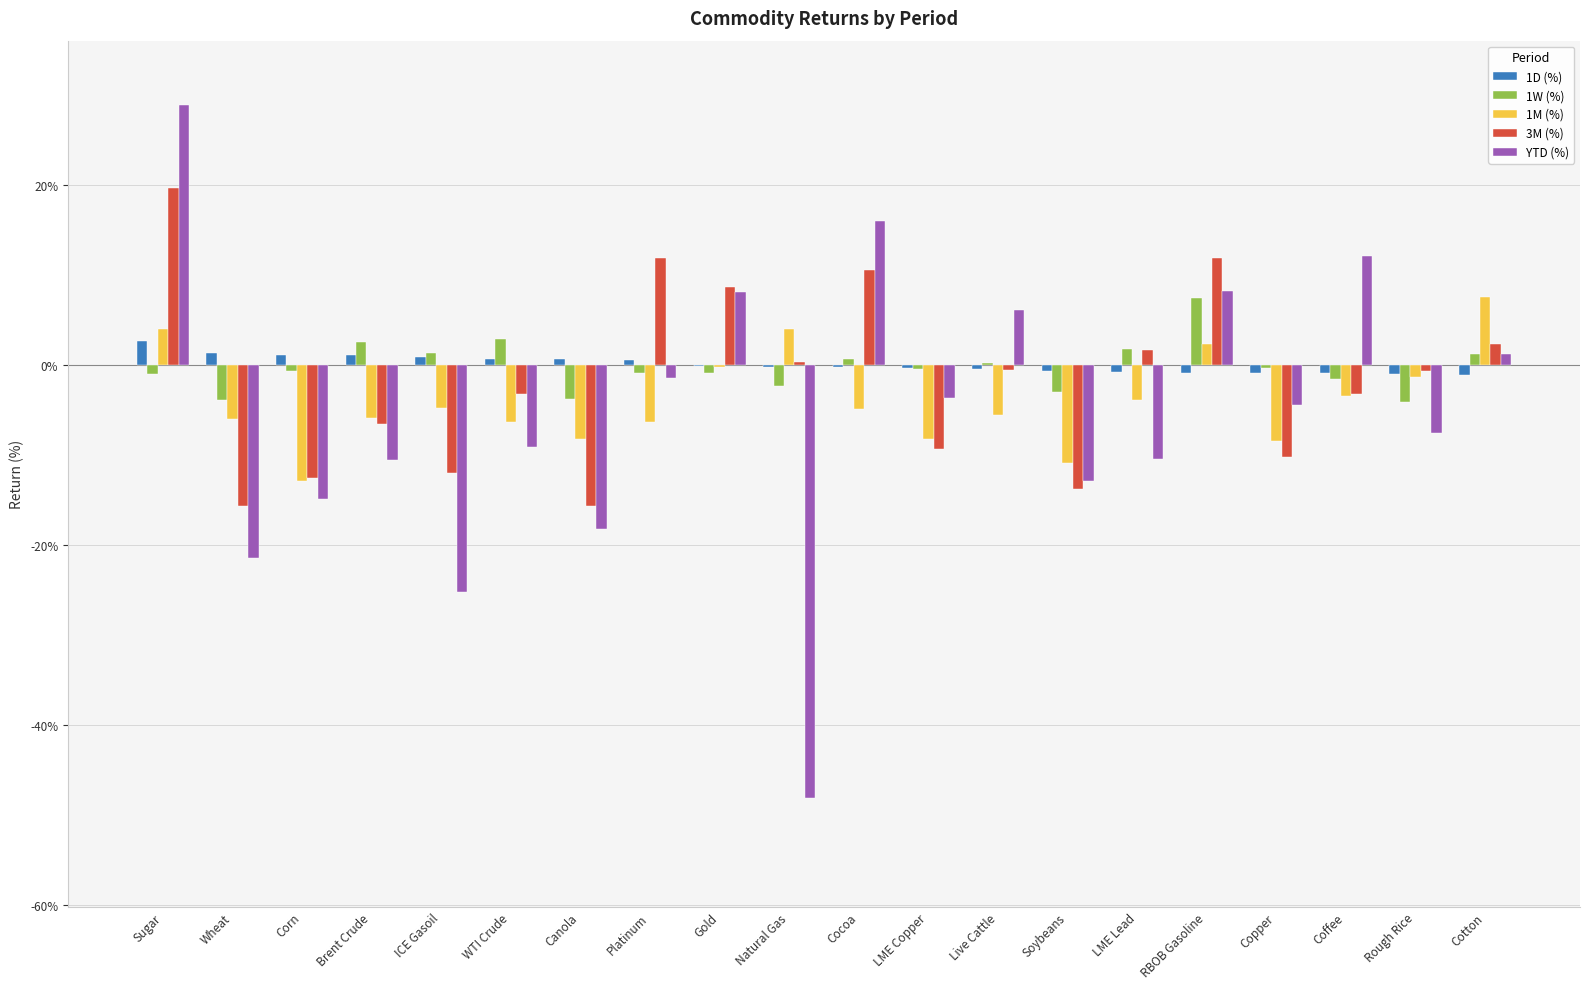

Are the bars grouped side by side (vs. stacked)?

Yes